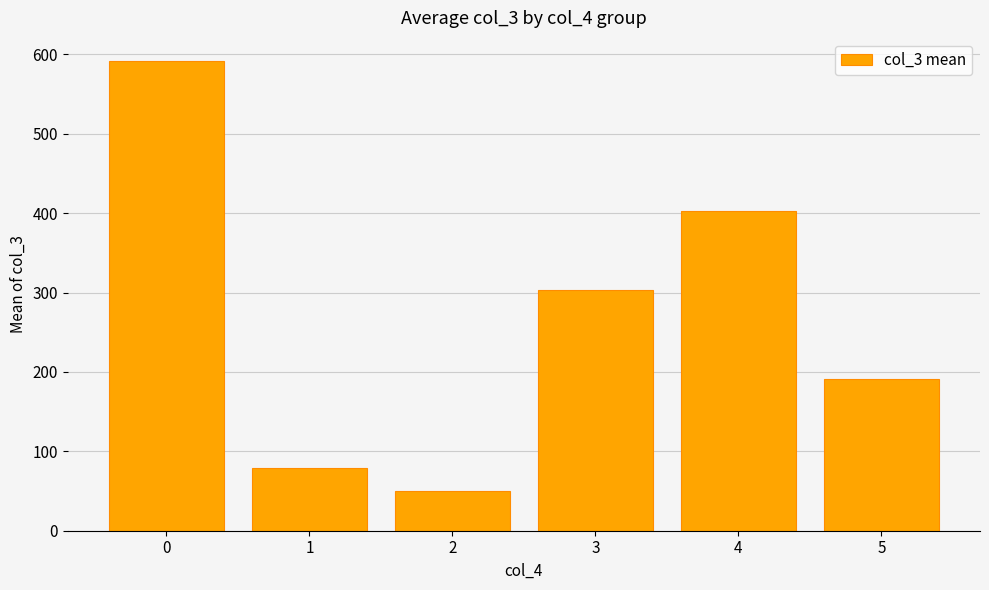

How many categories are shown in the chart?

6